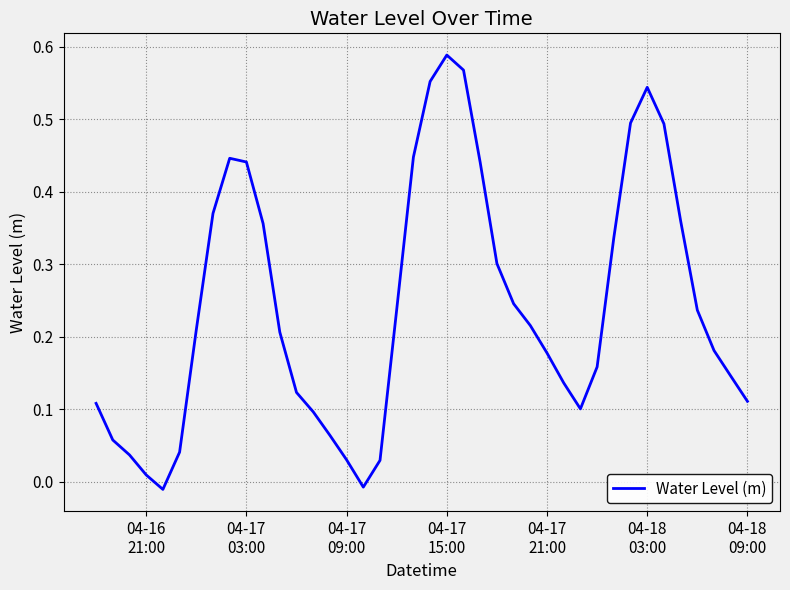

Does the chart have visible grid lines?

Yes